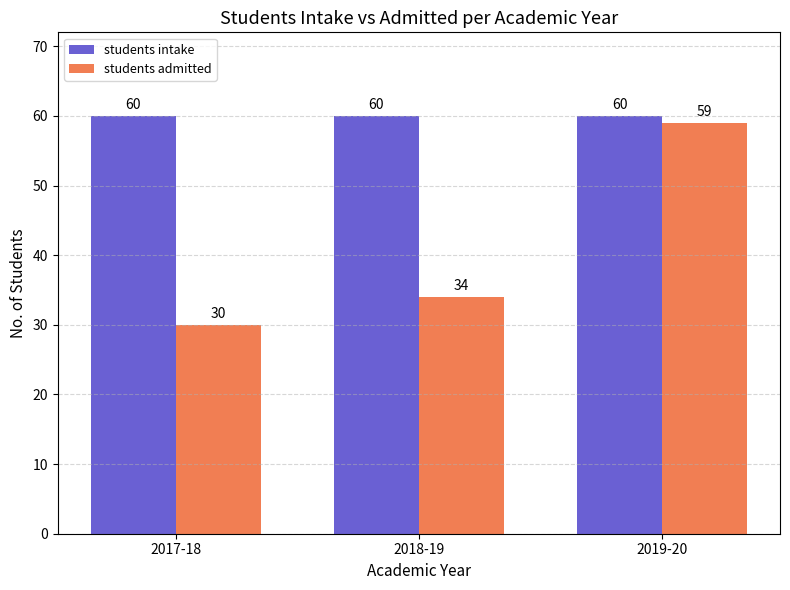

What is the lowest value of the students intake series?

60